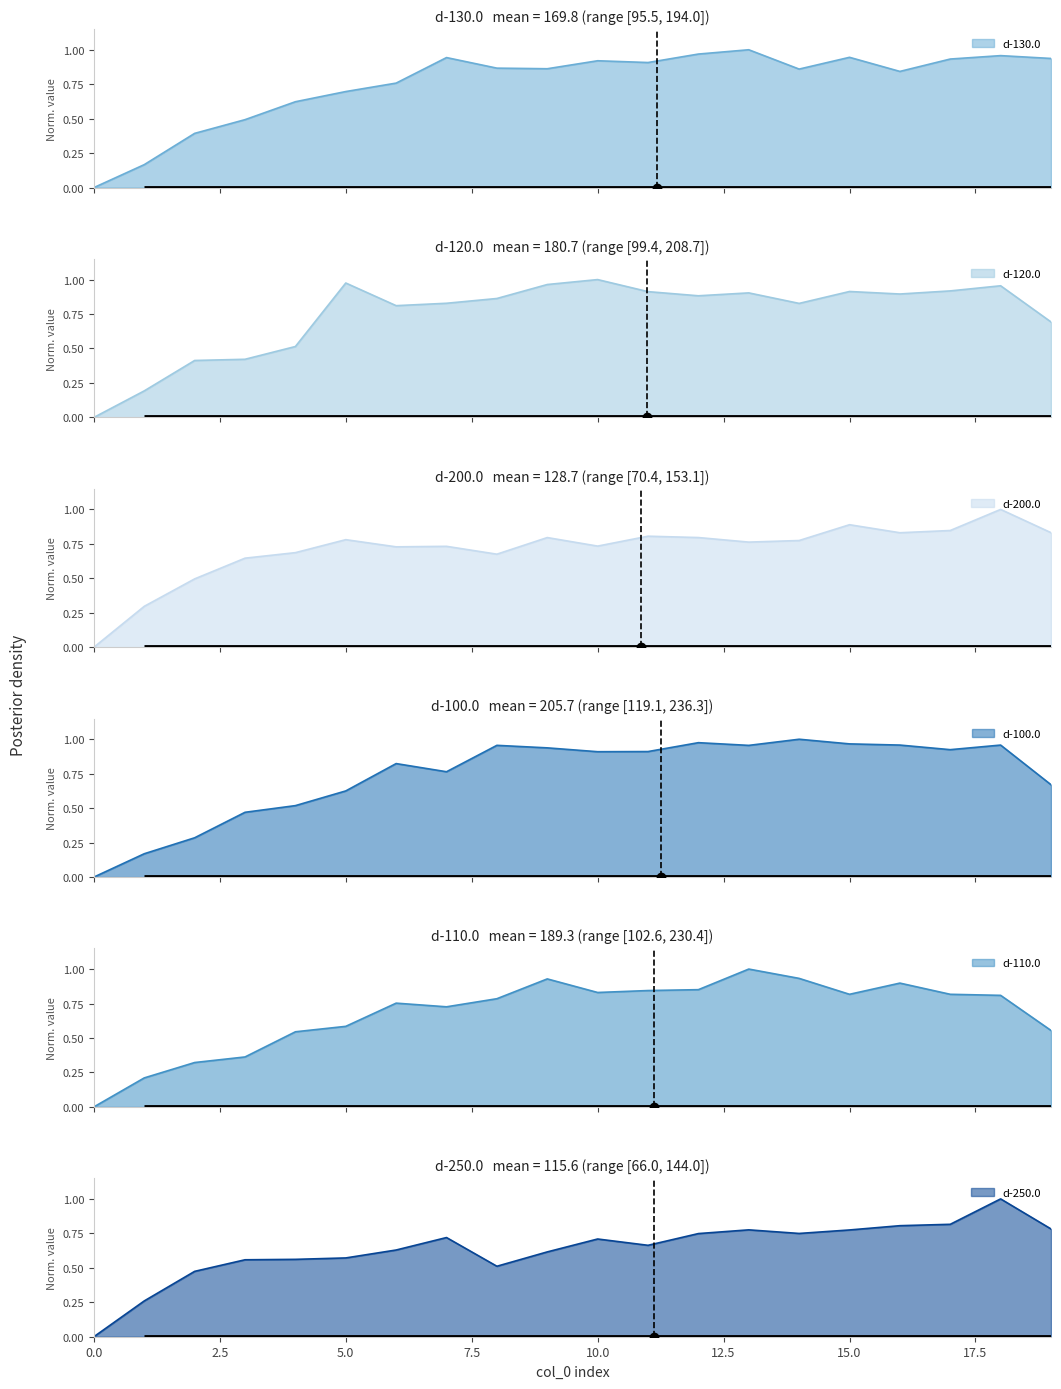

What is the difference between the maximum and second lowest values in the d-100.0 series?

0.8